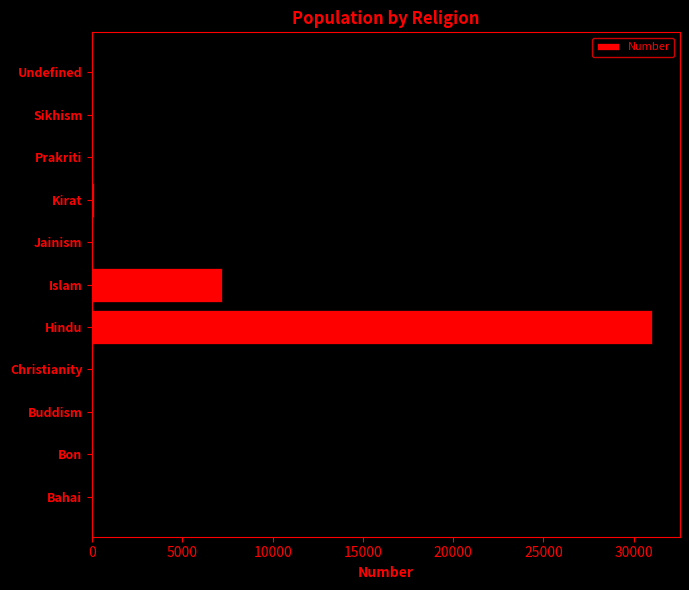

How many data points does each series have?

11